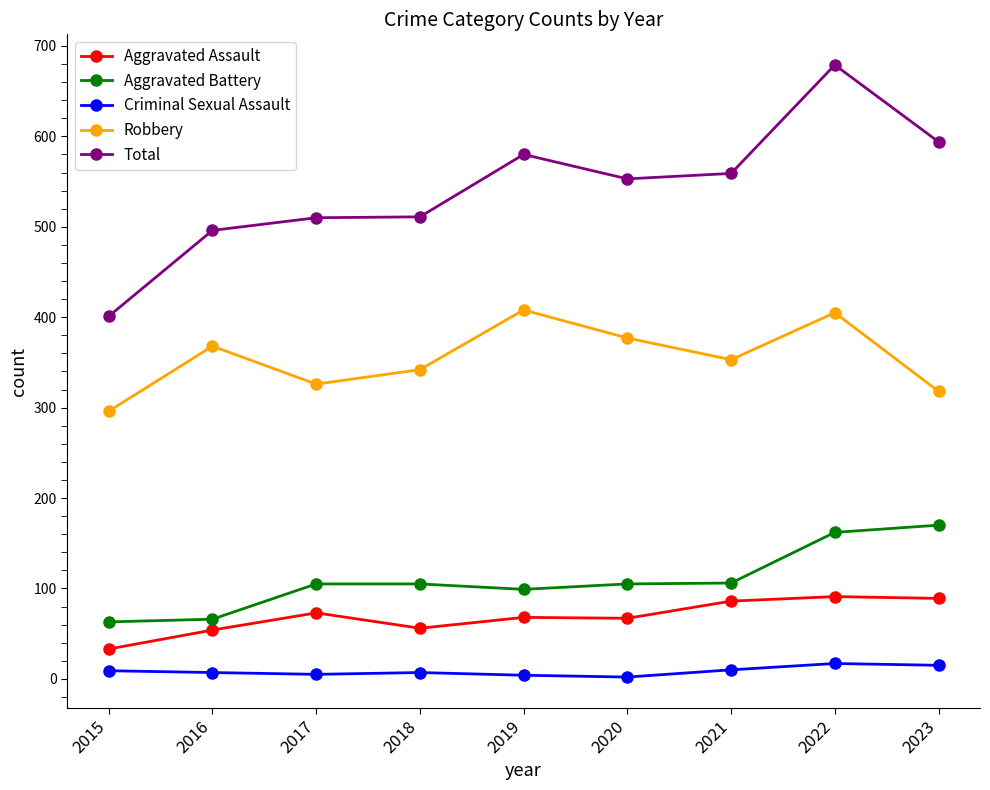

Which series has the widest spread of values?

Total